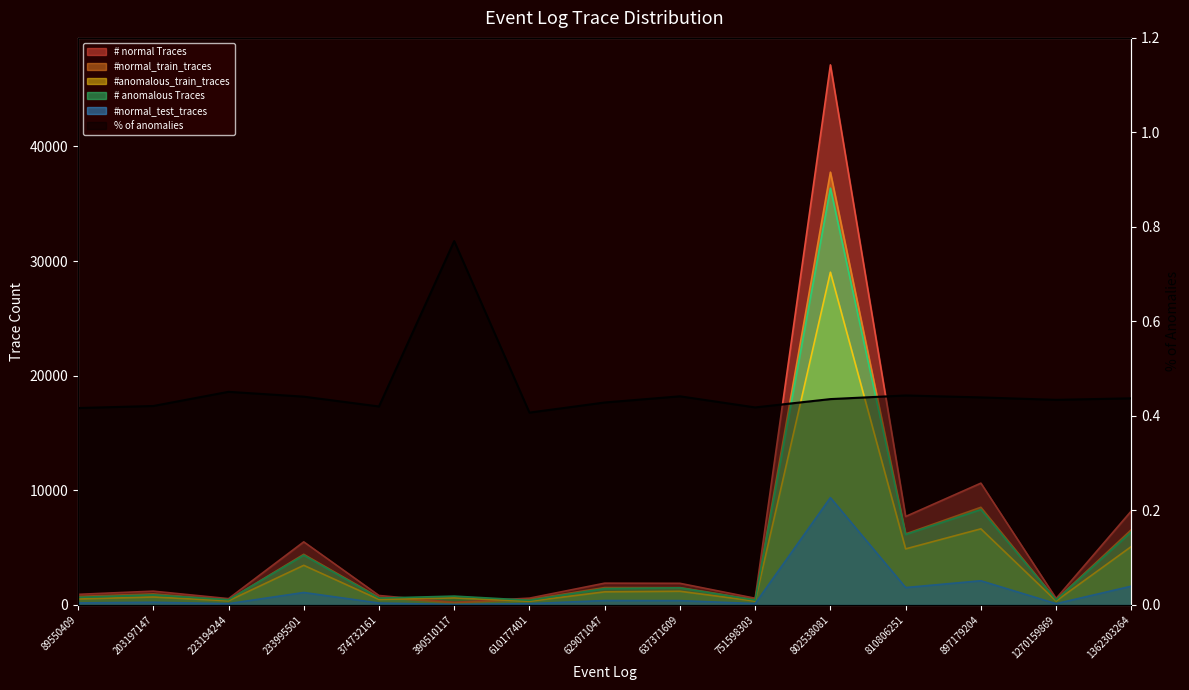

Which series has the widest spread of values?

# normal Traces